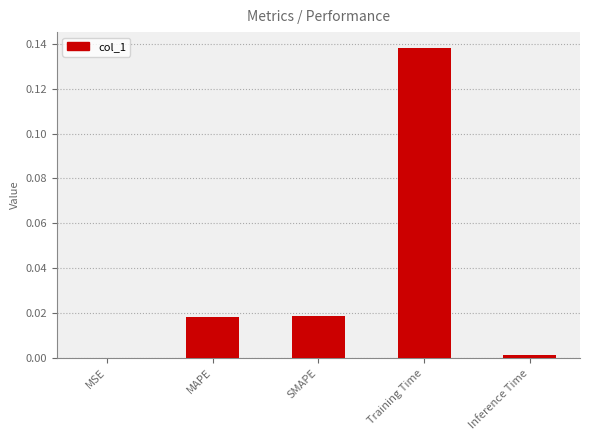

At which category does the chart reach its peak across all series?

Training Time